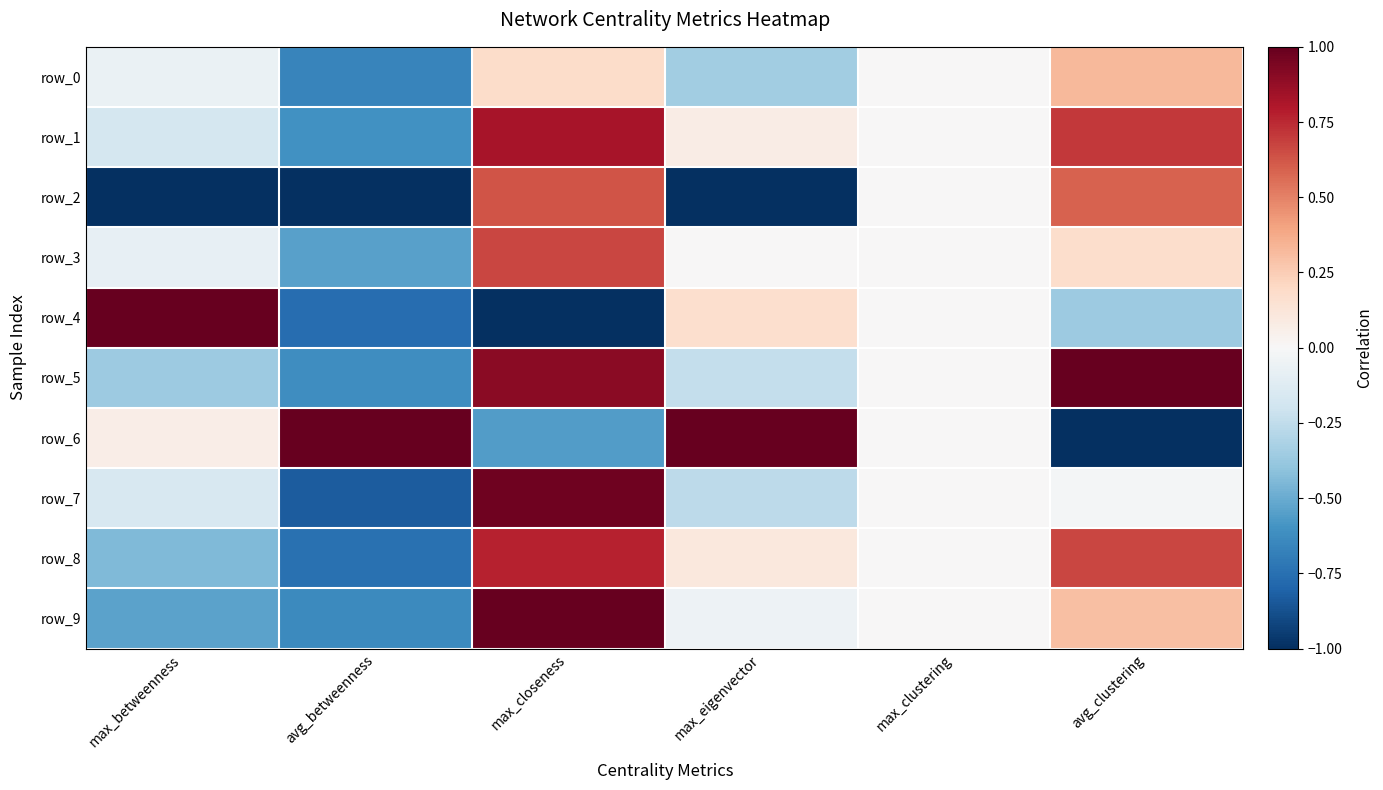

How many values in the row_1 series exceed 0?

3